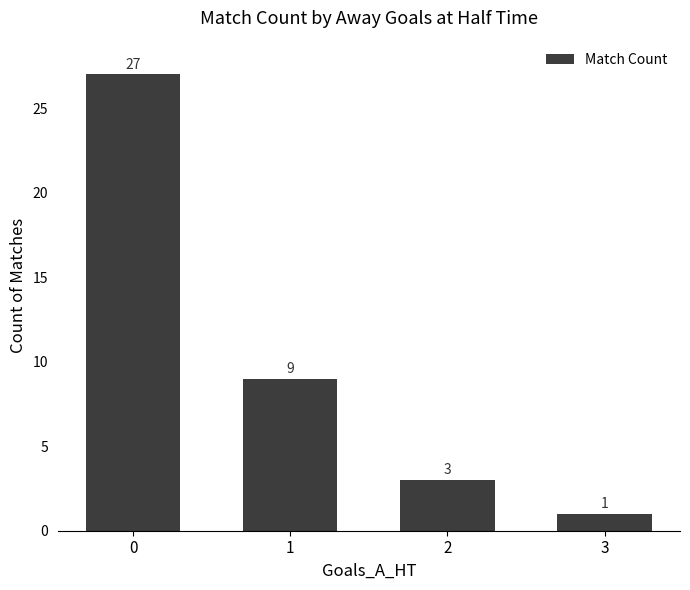

What is the minimum value shown in the chart?

1